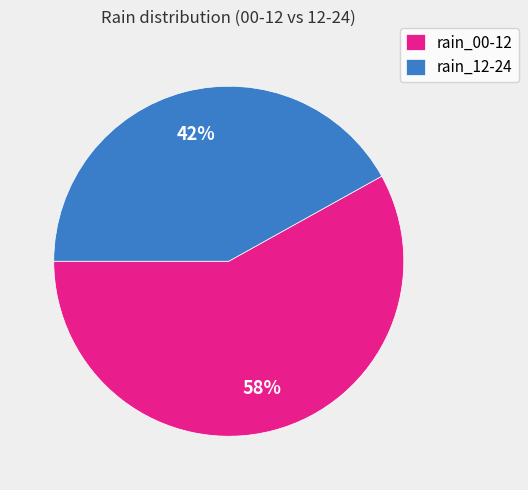

Count the number of slices in the pie.

2